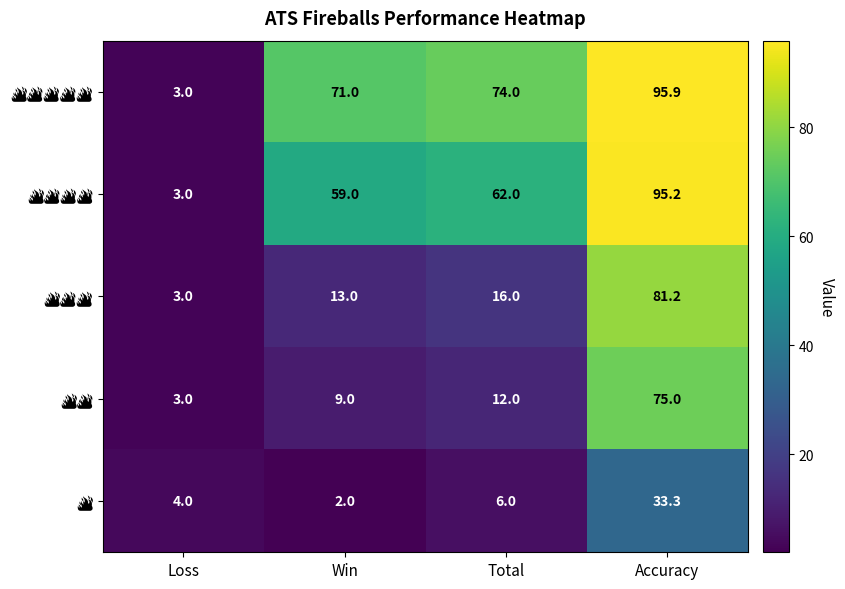

What is the greatest value displayed?

95.9